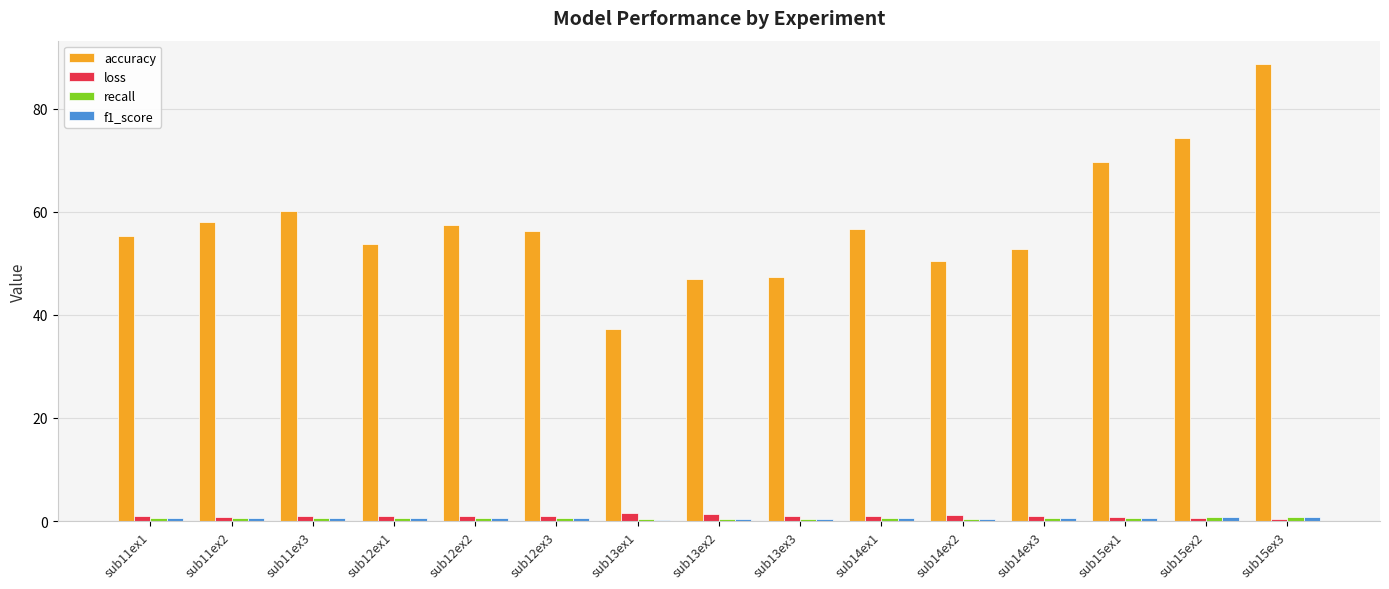

How many groups of bars are there?

15